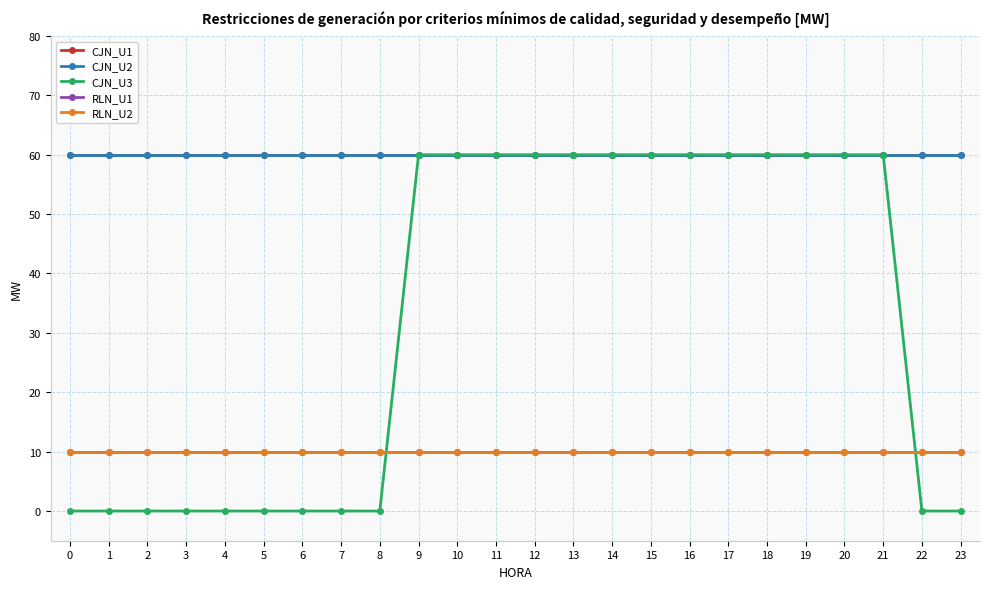

Does the chart have visible grid lines?

Yes